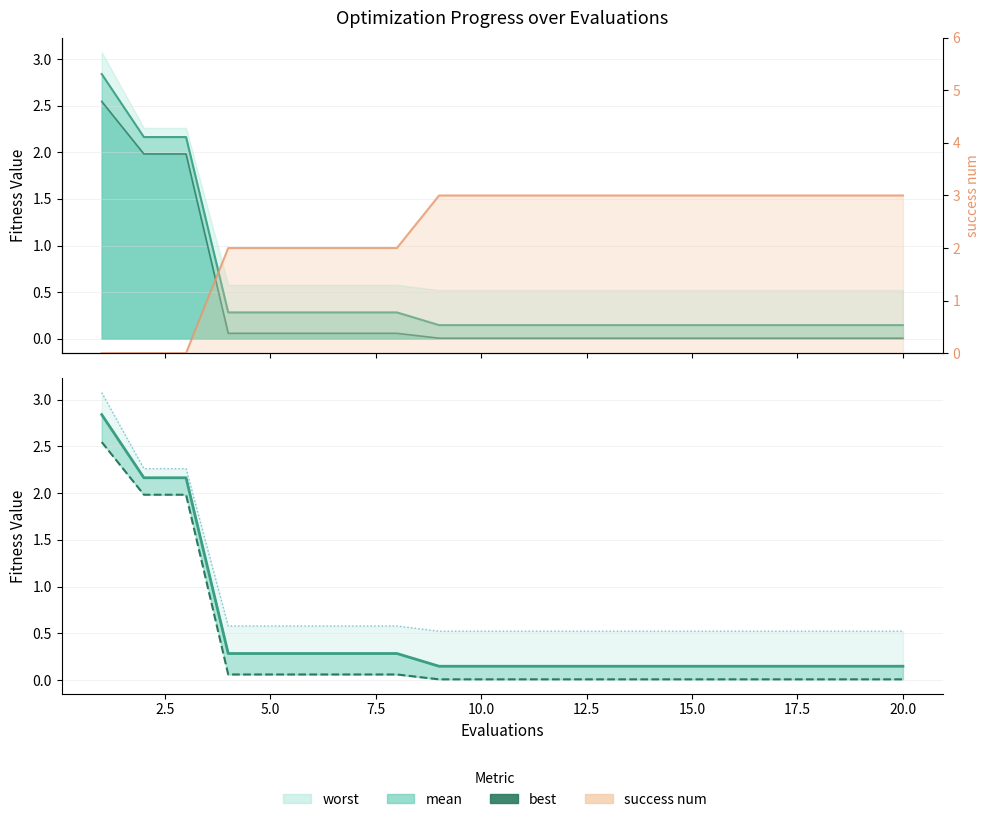

The value of best at 5.0 is 0.0. True or false?

False